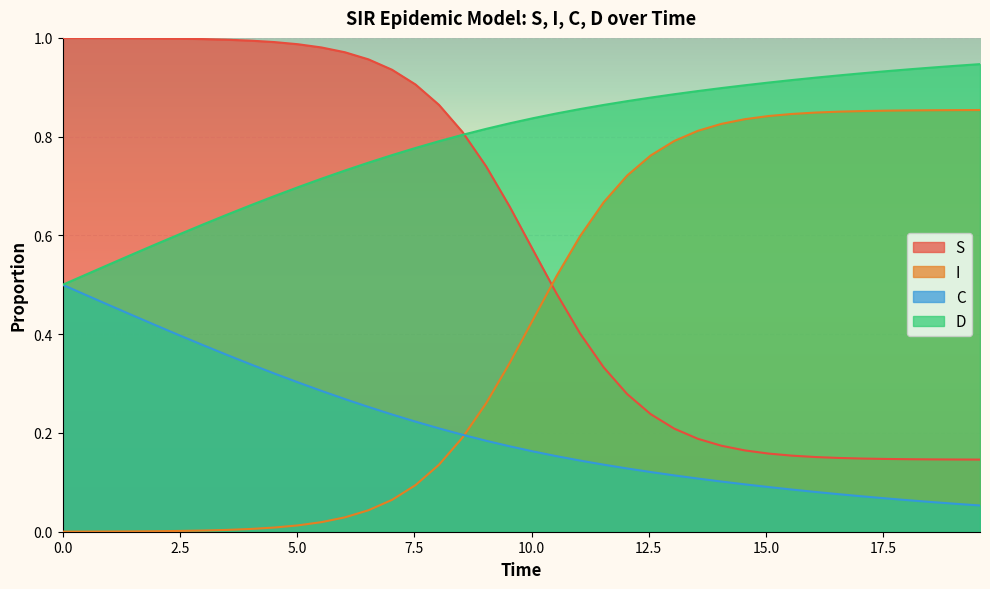

How many lines are shown in the chart?

4